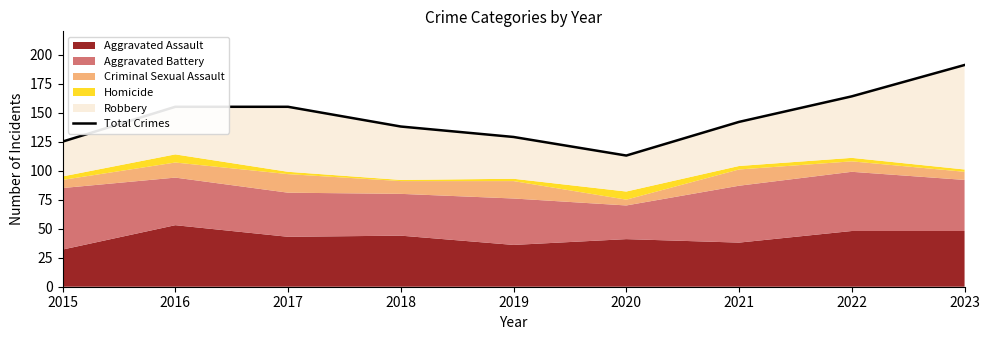

List the labels in order of value, largest first.

2023, 2022, 2016, 2017, 2021, 2018, 2019, 2015, 2020